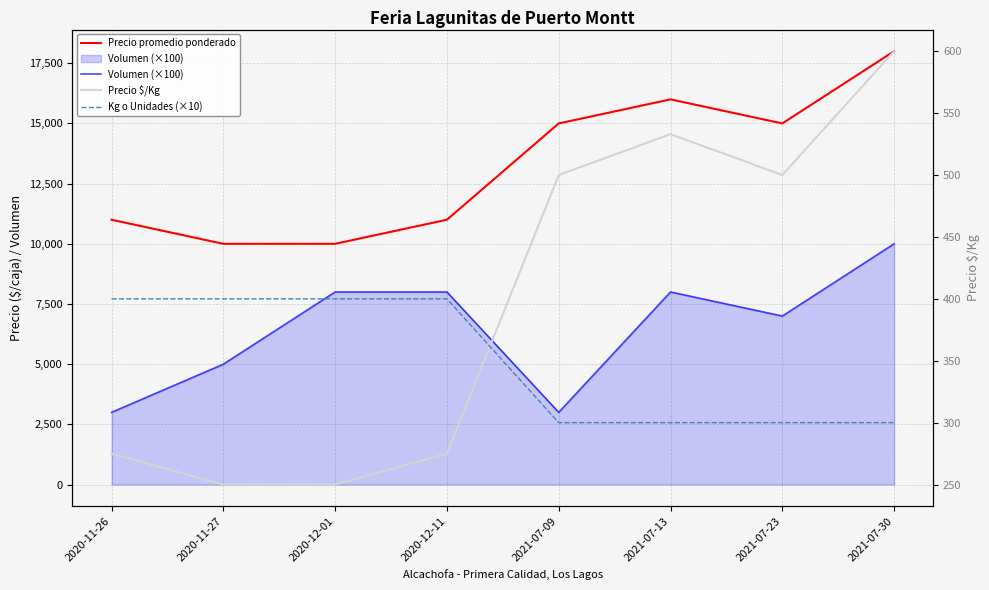

How many data points in Volumen (×100) are above 8000?

1